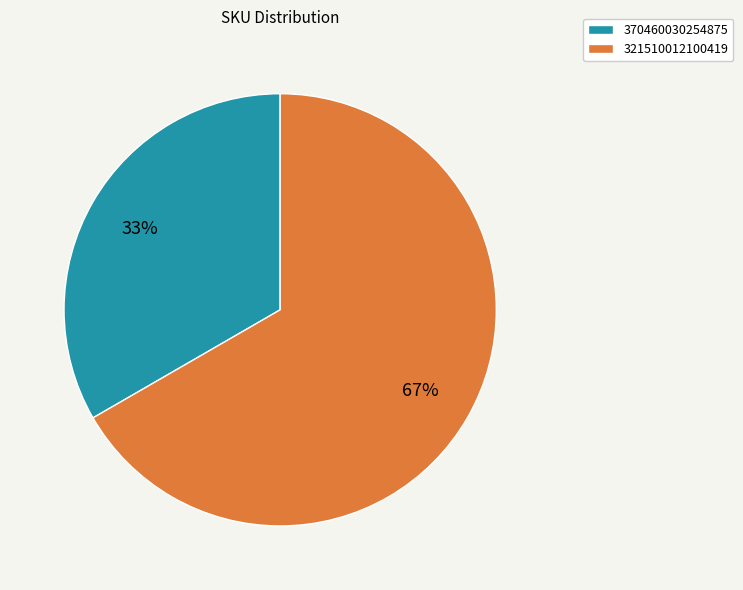

Rank the categories by value from lowest to highest.

370460030254875, 321510012100419